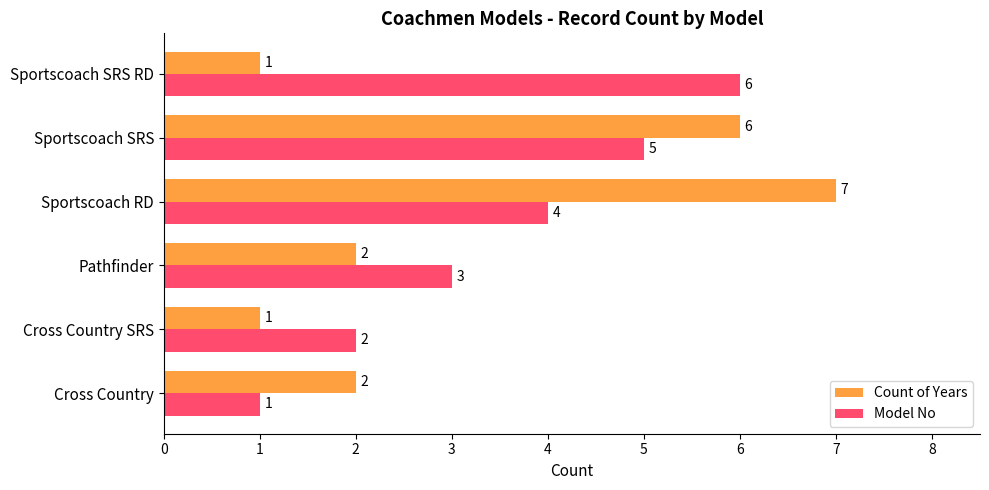

At which label does Count of Years reach its peak?

Sportscoach RD